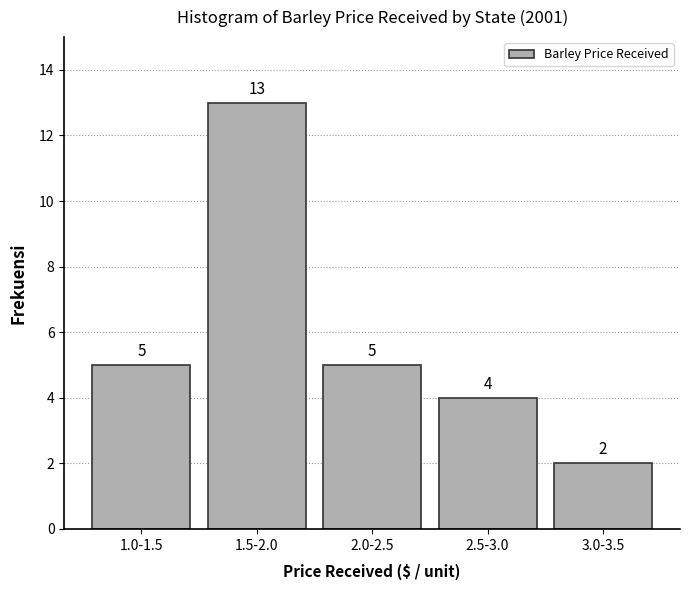

Reading right to left, extract all data points from this chart.

2	4	5	13	5